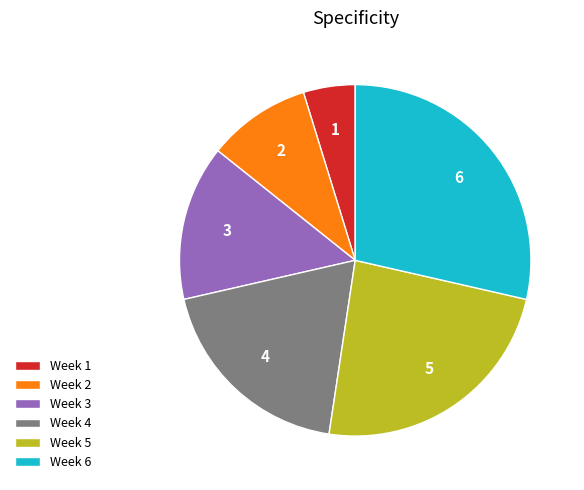

What is the smallest slice in the pie chart?

Week 1